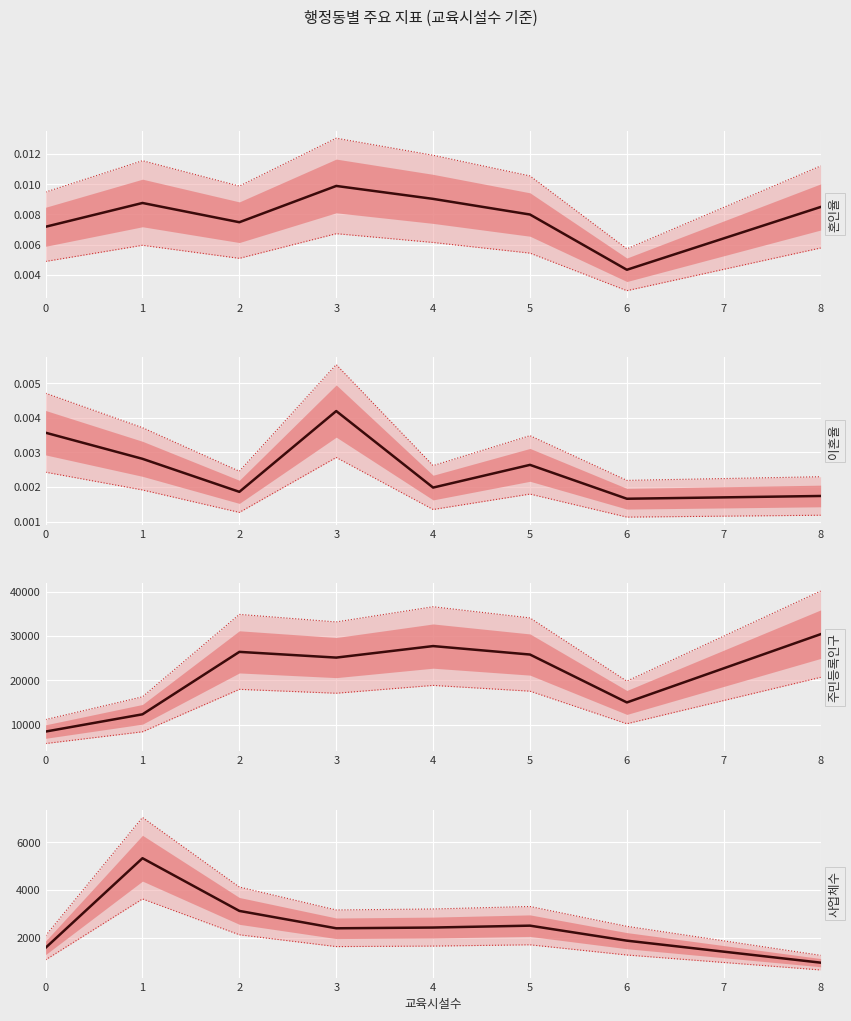

List the series in order of their peak value, highest first.

주민등록인구, 사업체수, 혼인율, 이혼율